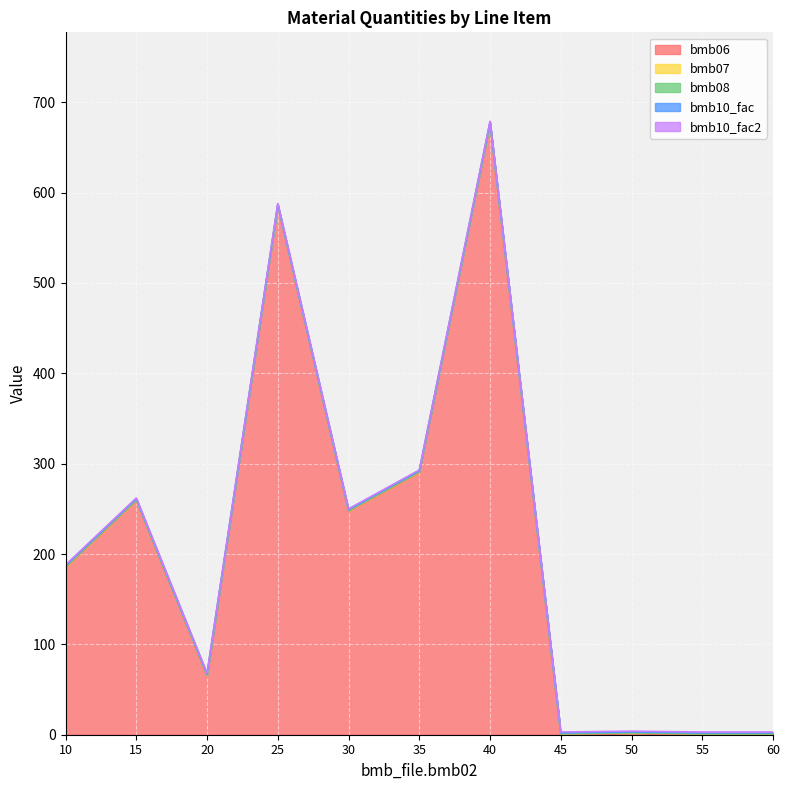

The bmb07 series shows 1.0 at 15. True or false?

True